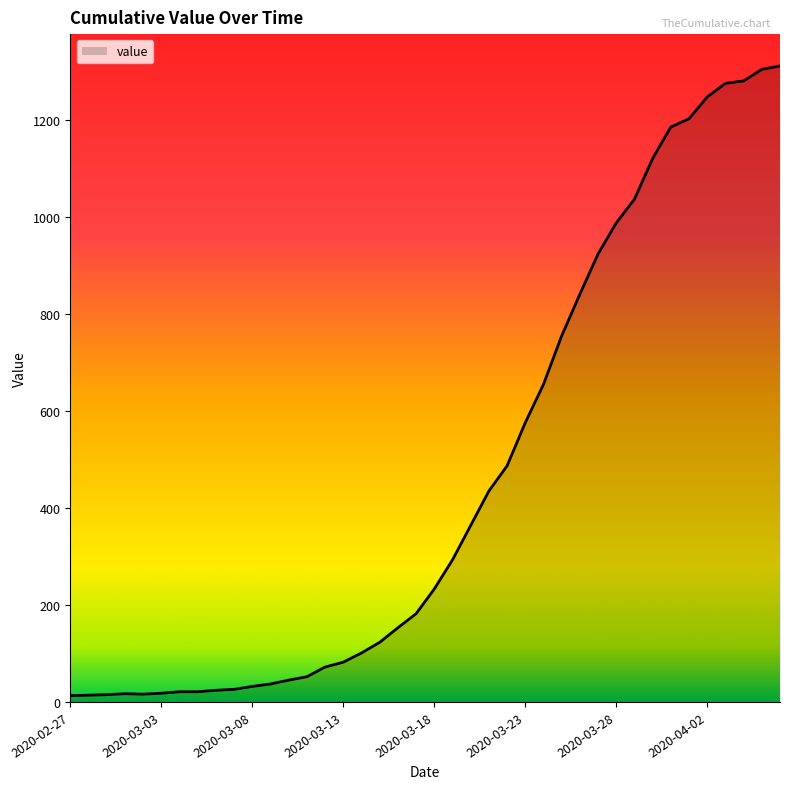

What is the maximum value shown in the chart?

1312